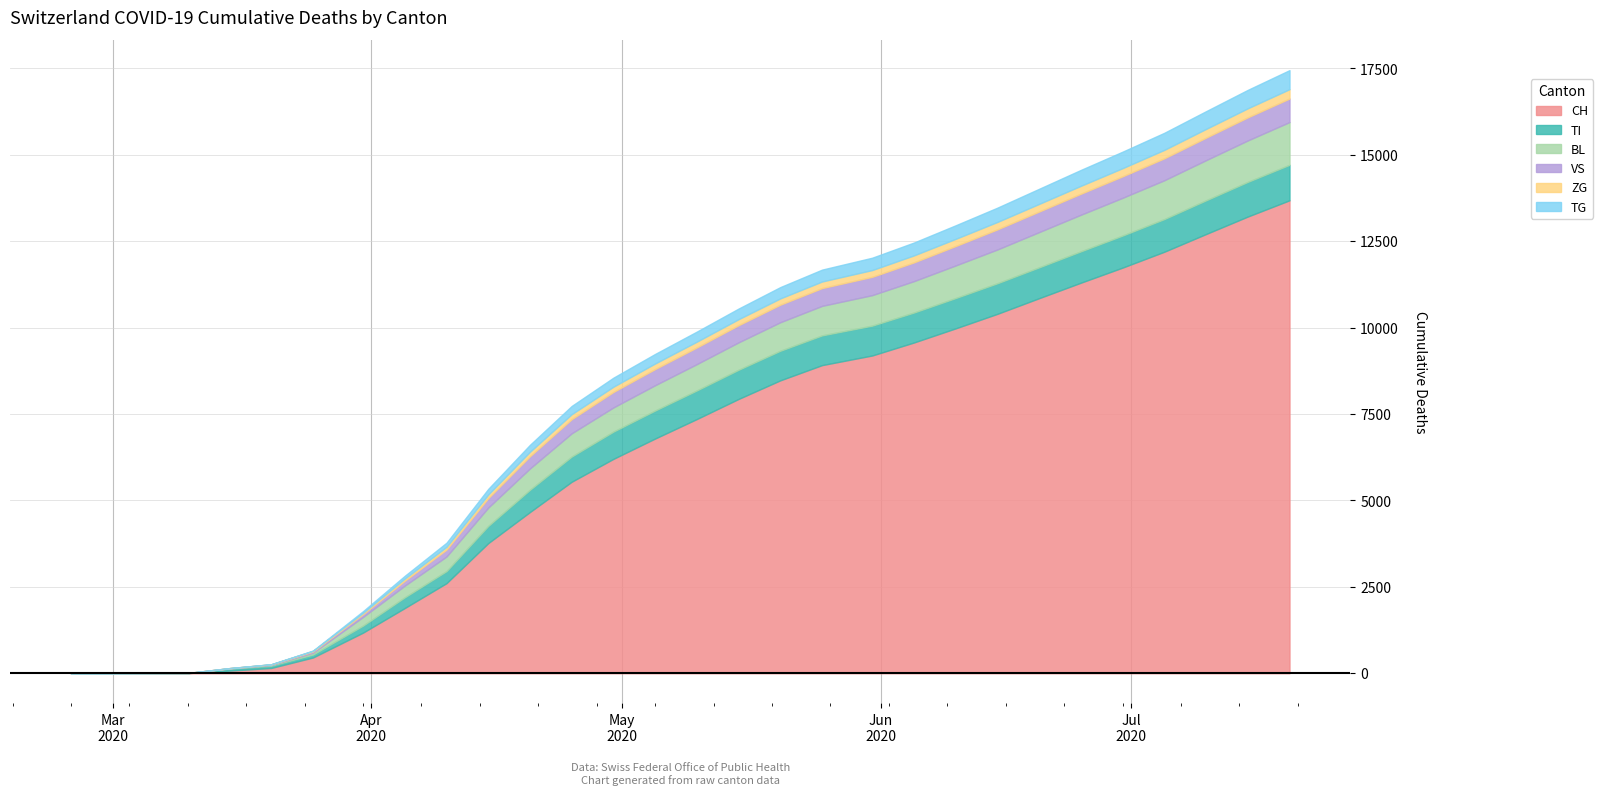

Rank the series by their maximum value, from lowest to highest.

ZG, TG, VS, TI, BL, CH